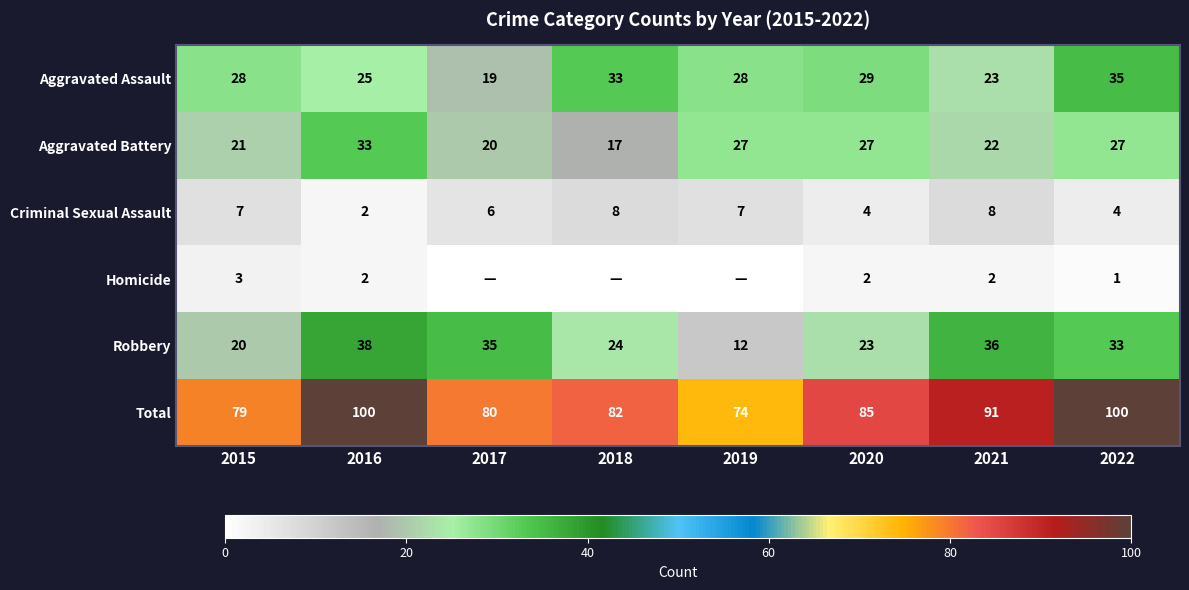

What value does the Aggravated Assault series have at 2022, to the nearest 5?

35